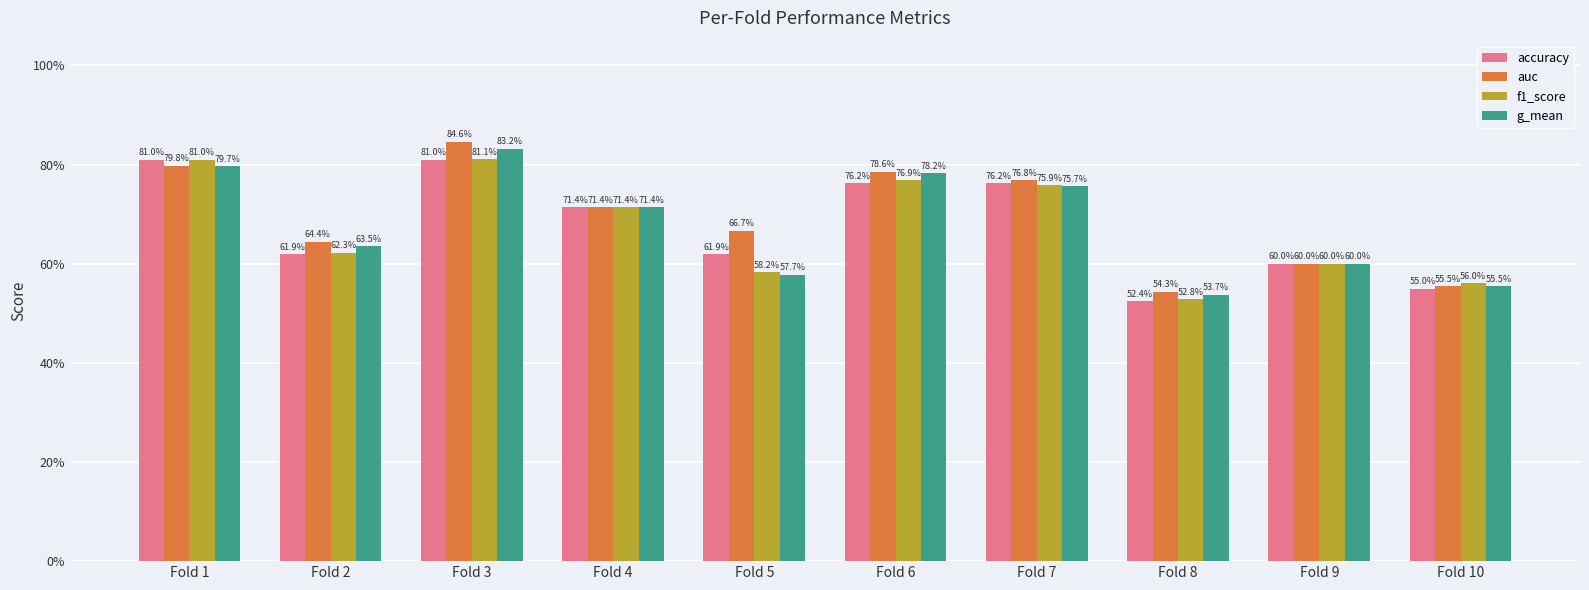

What are all the series names shown in the legend?

accuracy, auc, f1_score, g_mean